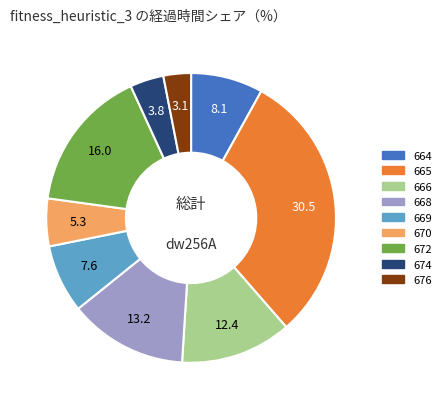

What is the largest slice in the pie chart?

665